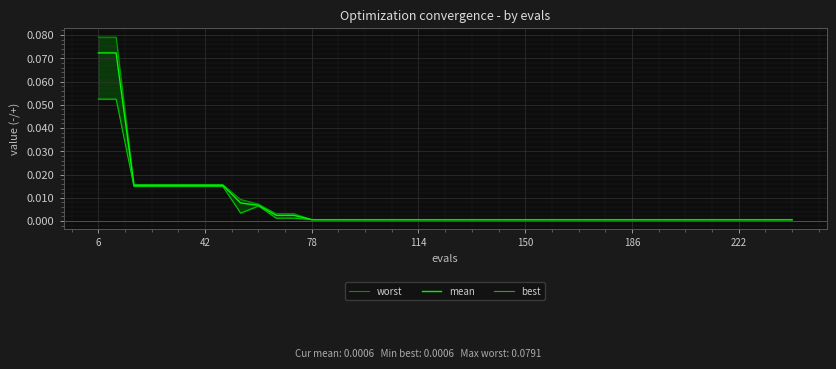

Count the number of categories in the chart.

40